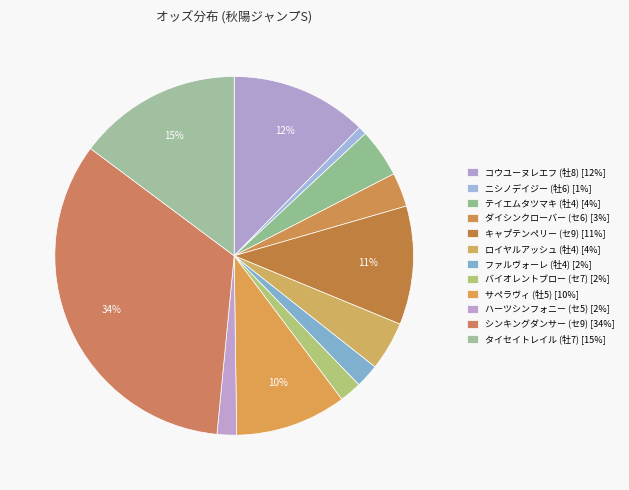

To the nearest percent, what percentage of the pie is ファルヴォーレ (牡4)?

2%